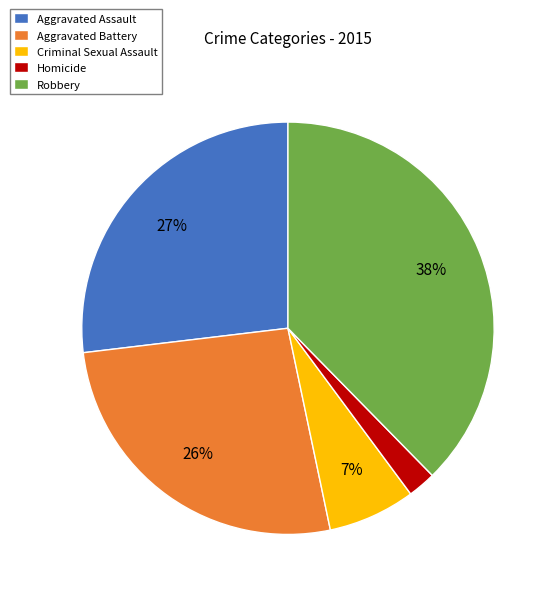

Do Homicide and Aggravated Battery together represent more than half of the pie?

No